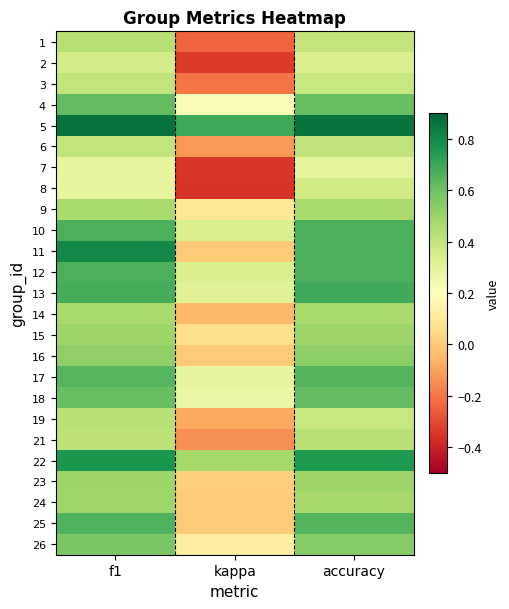

At which category is the sum across all series the highest?

f1